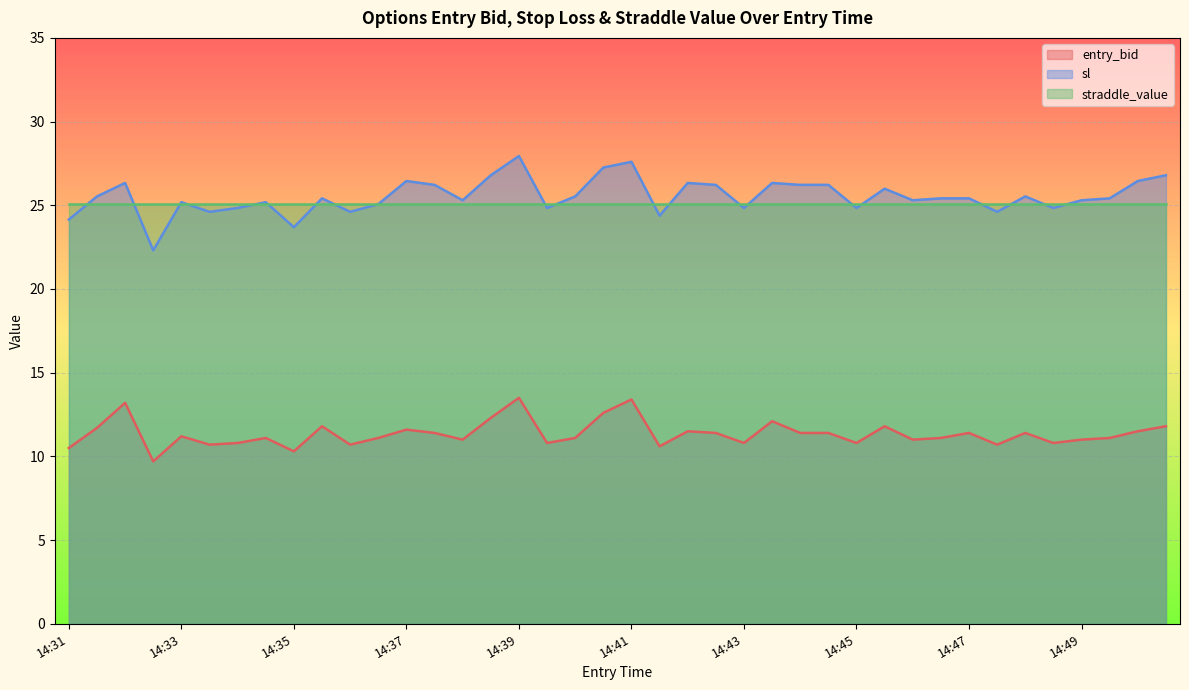

True or false: entry_bid and sl intersect in this chart.

False